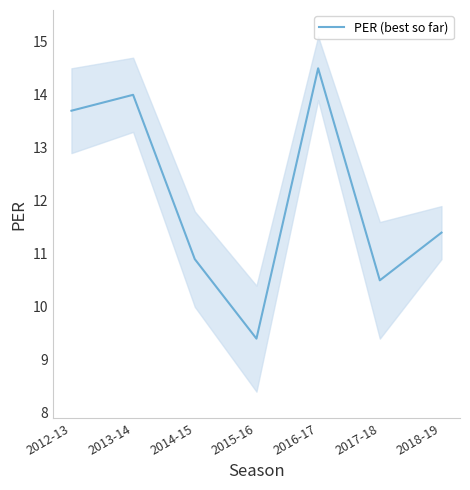

List the labels in order of value, largest first.

2016-17, 2013-14, 2012-13, 2018-19, 2014-15, 2017-18, 2015-16